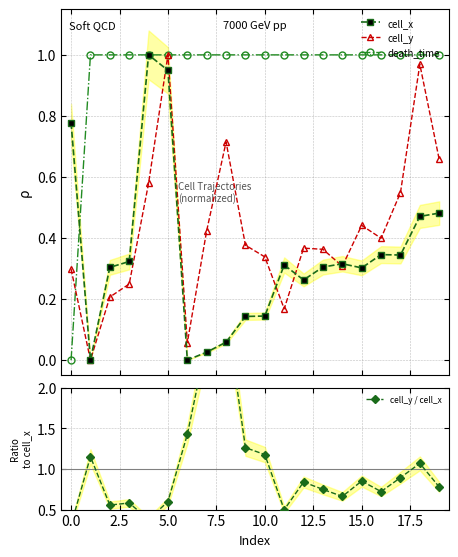

How many lines are shown in the chart?

4